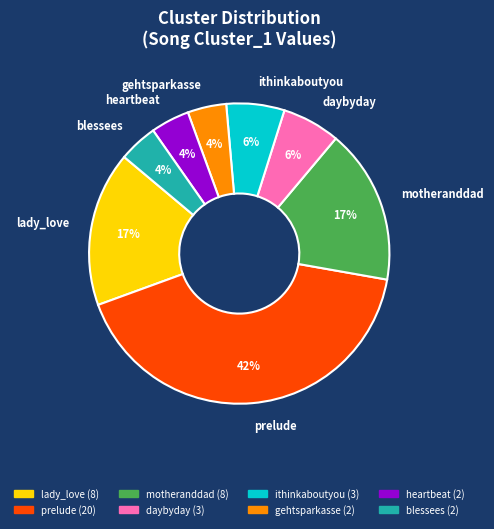

What is the largest slice in the pie chart?

prelude